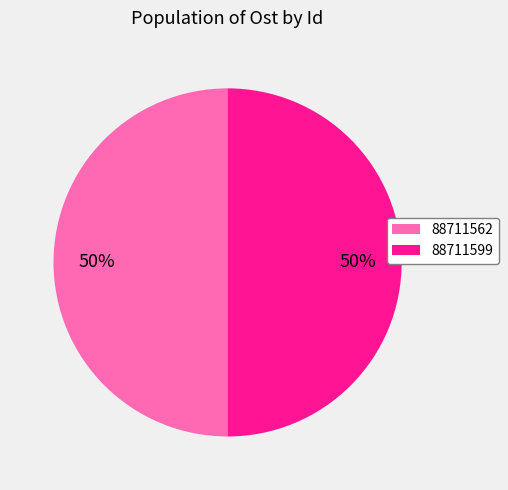

Approximately how many times larger is the value at 88711562 compared to 88711599?

1.0